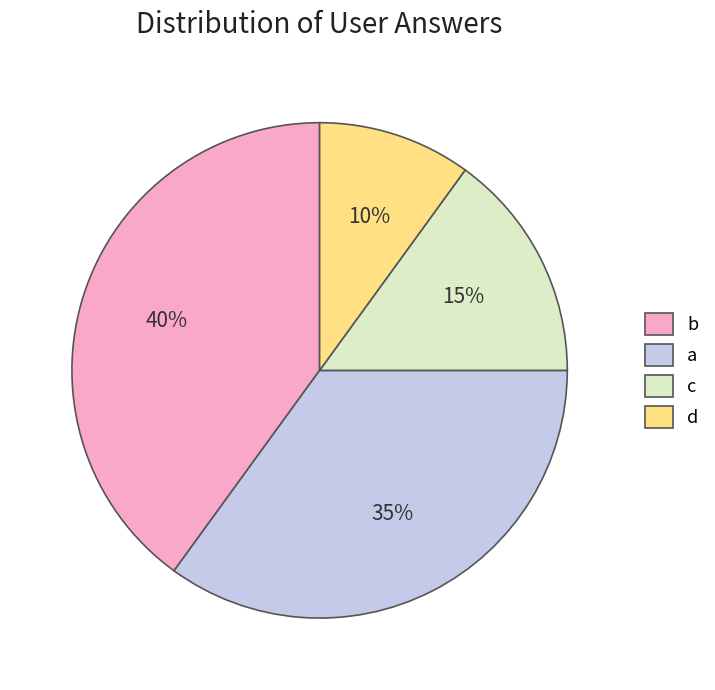

How many slices are in this pie chart?

4